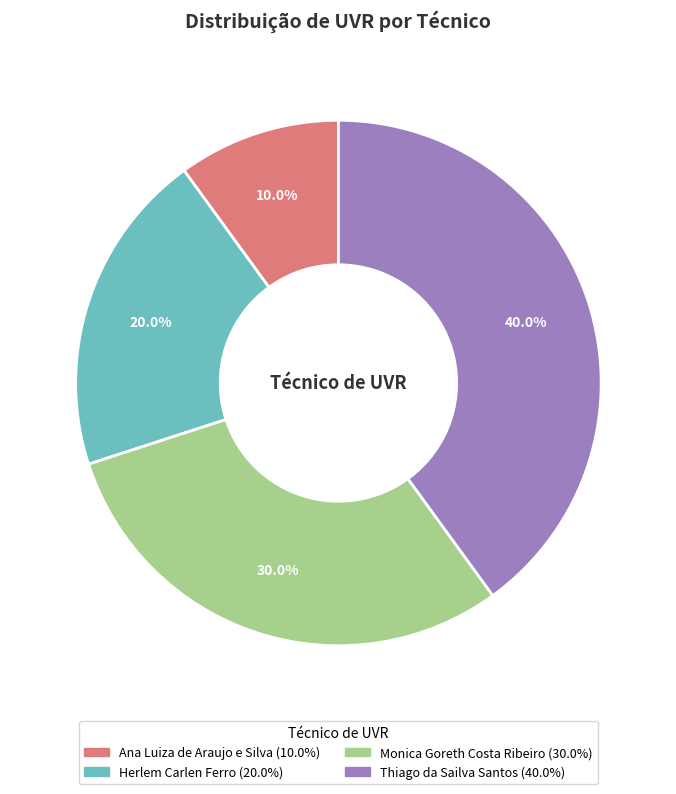

Does Ana Luiza de Araujo e Silva account for over 50% of the chart?

No